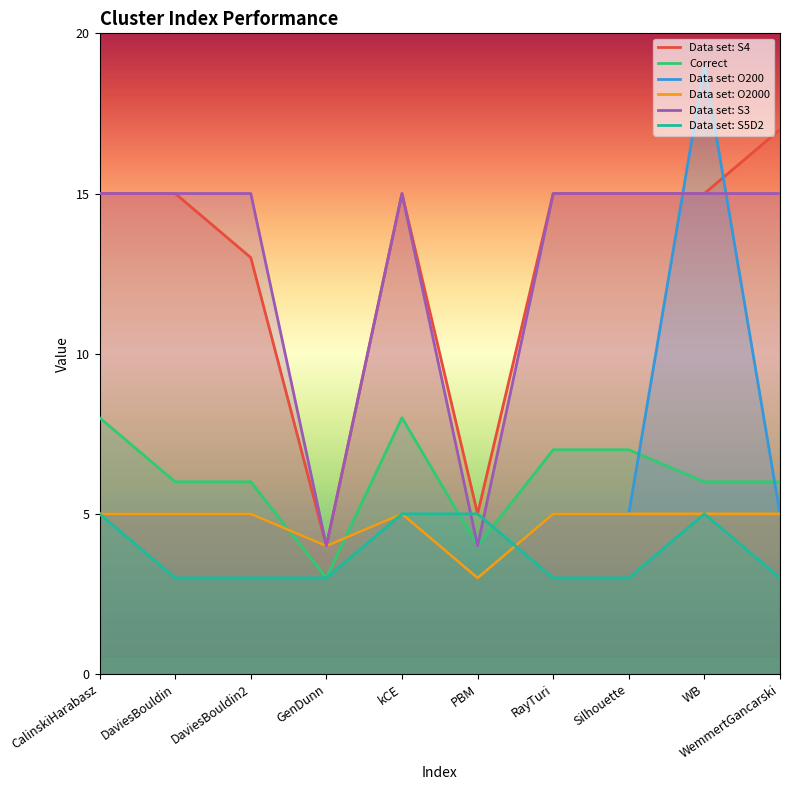

Which series has the widest spread of values?

Data set: O200